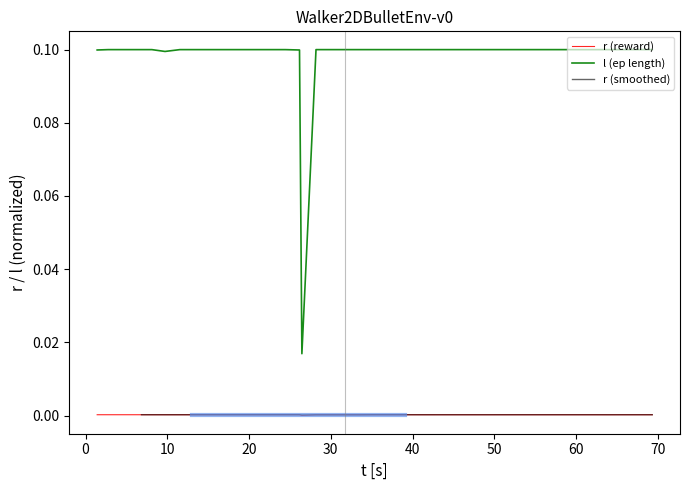

True or false: r (reward) and l (ep length) cross at least once.

False